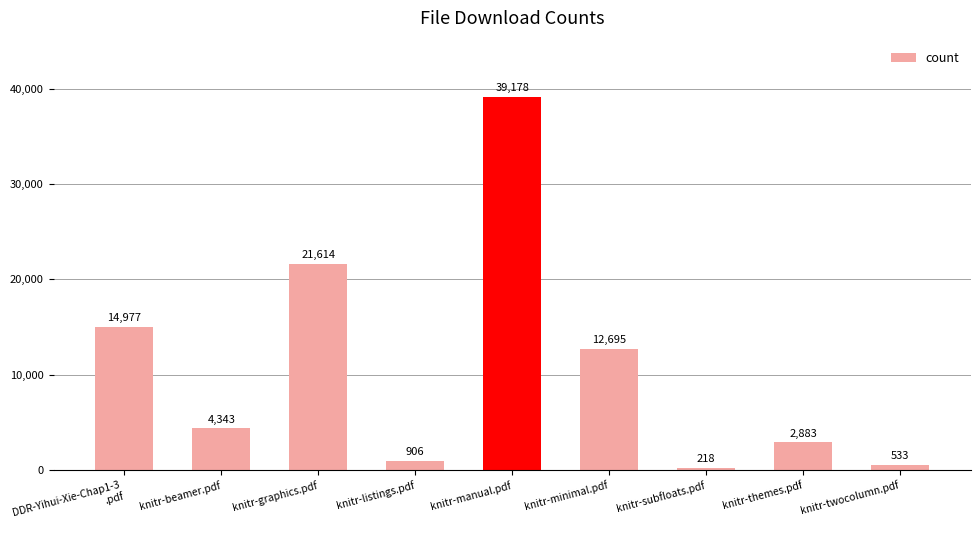

What is the smallest value displayed?

218